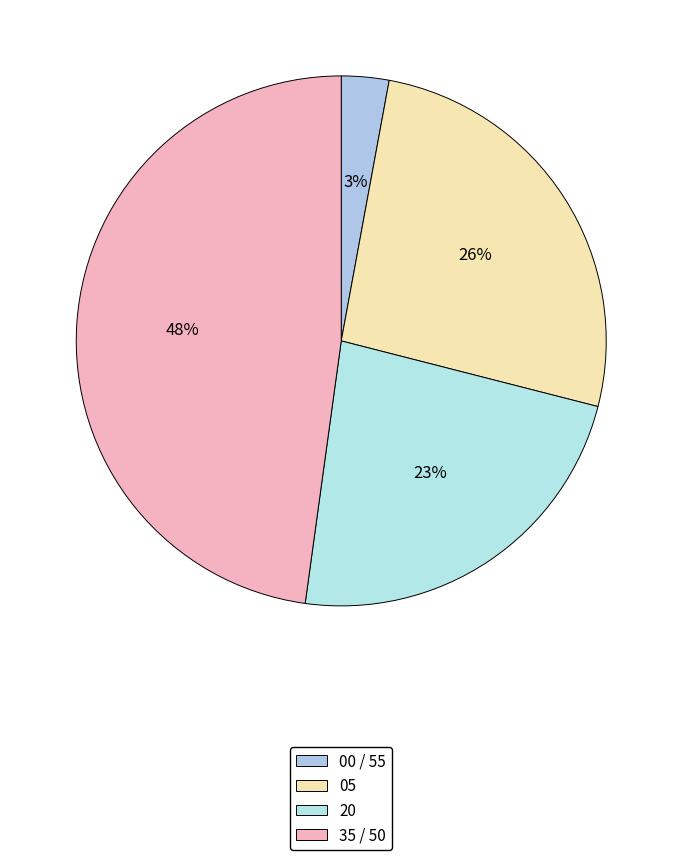

To the nearest percent, what is the average slice percentage?

25%